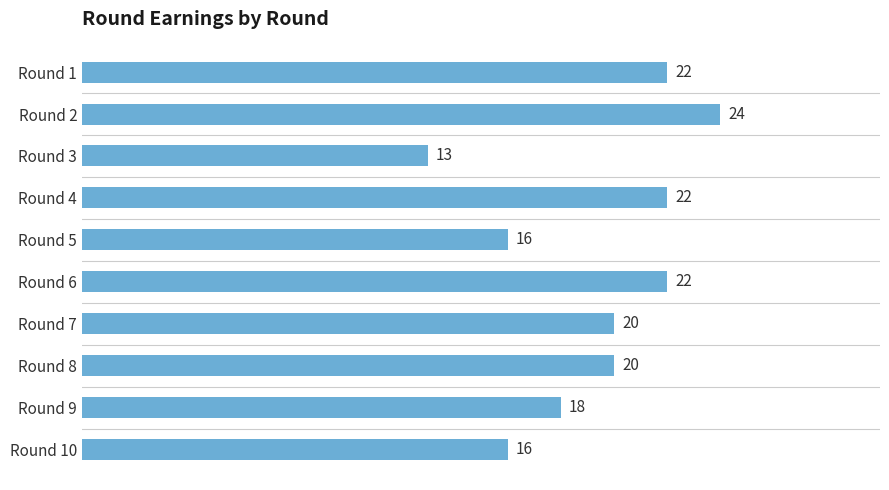

The value at Round 3 is 17. True or false?

False